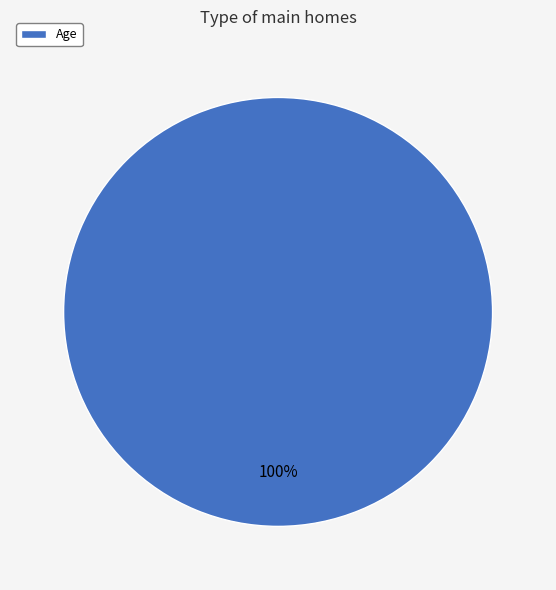

Count the number of slices in the pie.

1